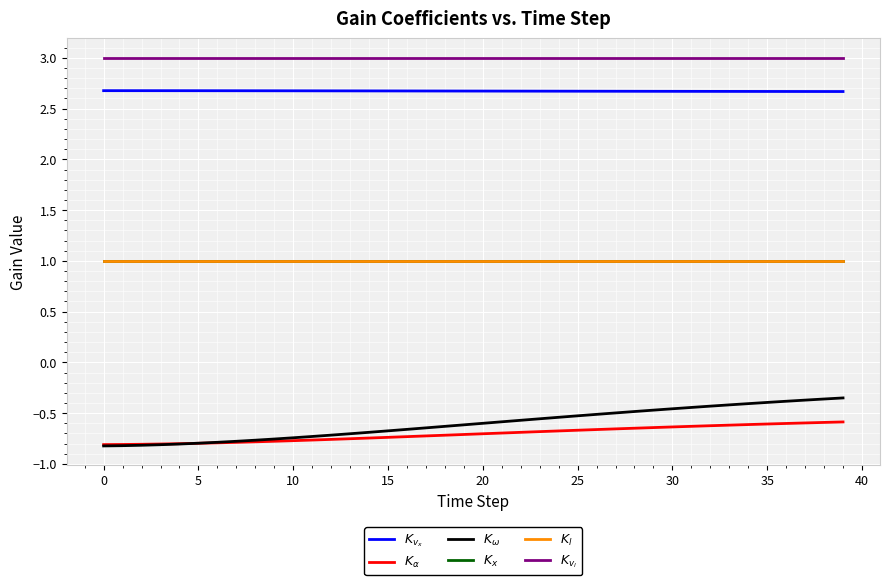

Does the chart display data point markers on the line(s)?

No